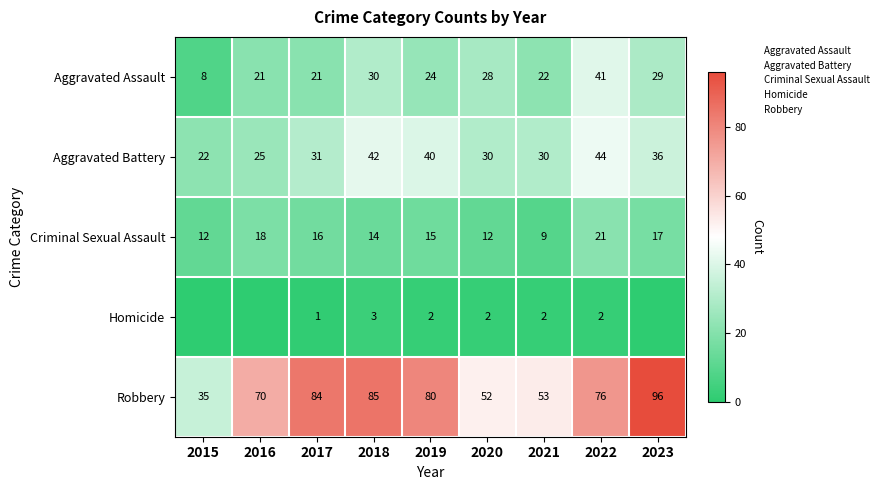

How many values in the Criminal Sexual Assault series exceed 15?

4